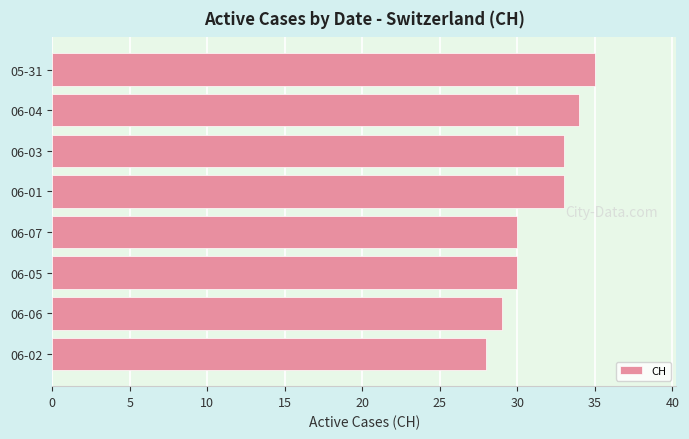

The value at 06-07 is 19. True or false?

False